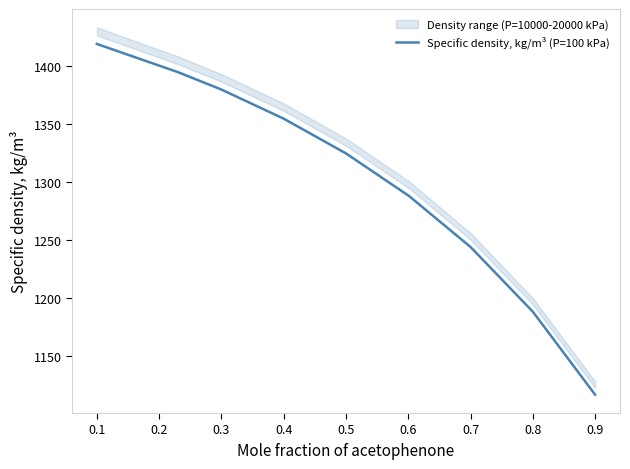

Between 0.2 and 0.3, which is larger?

0.2